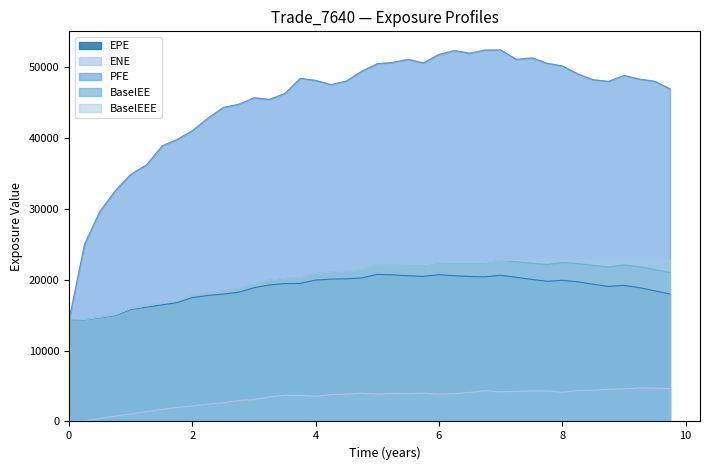

Which series has the largest total across all categories?

PFE